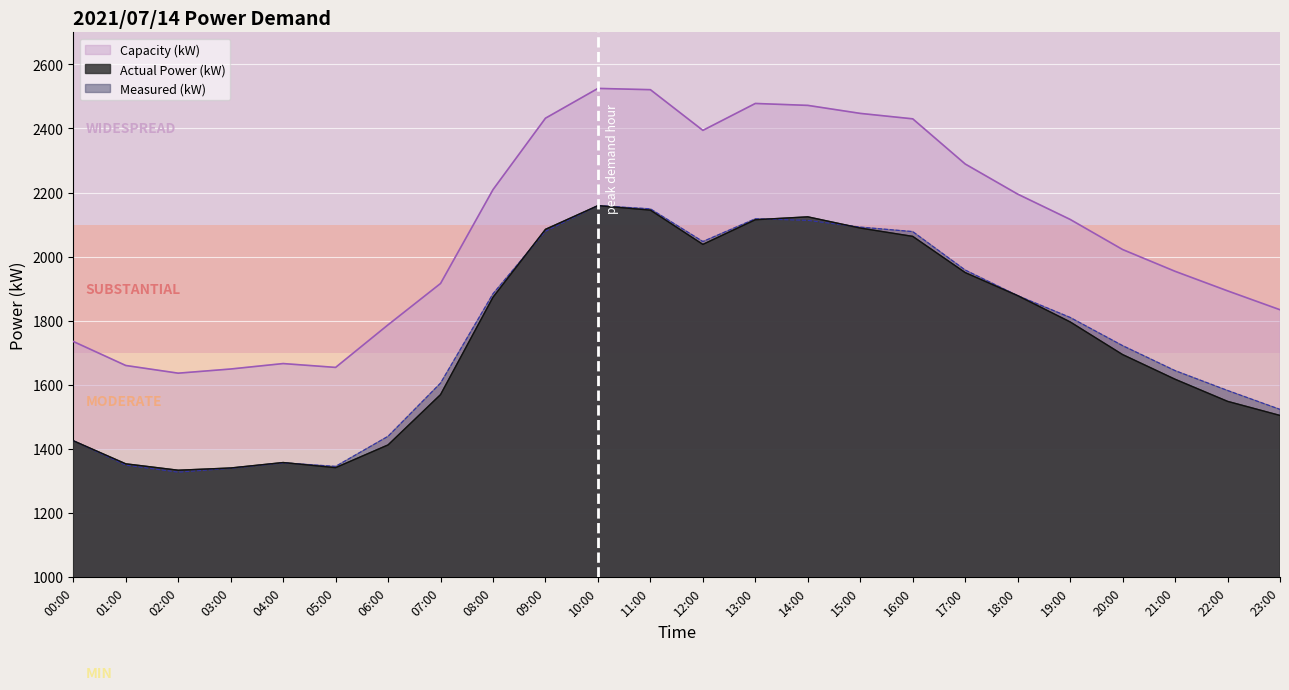

What is the minimum value for Actual Power (kW)?

1333